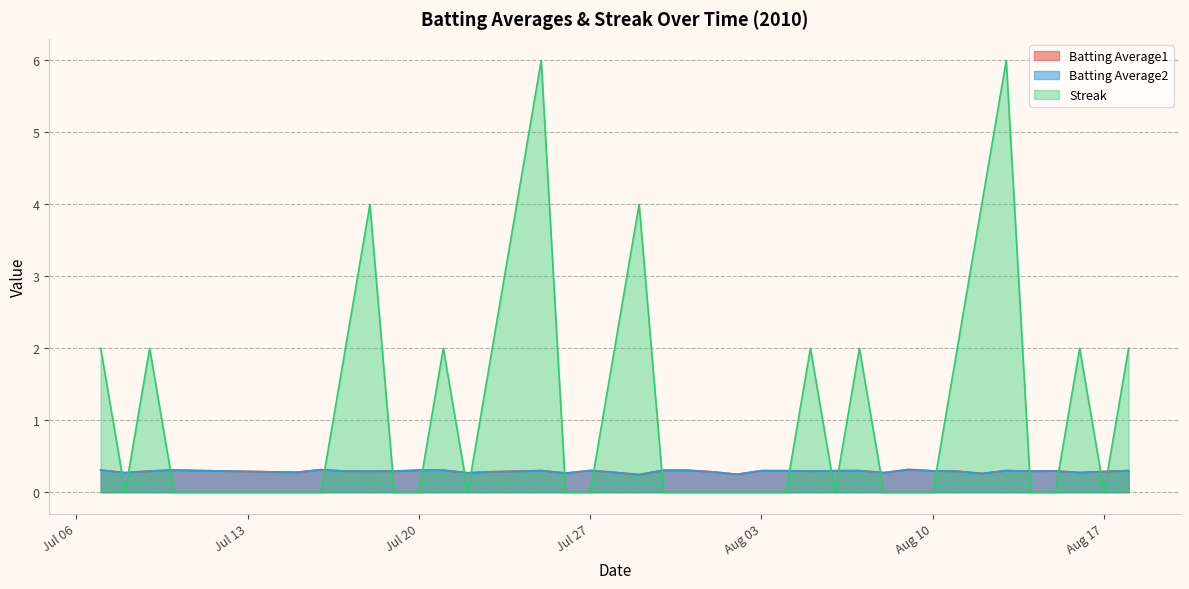

What is the greatest value displayed?

6.0